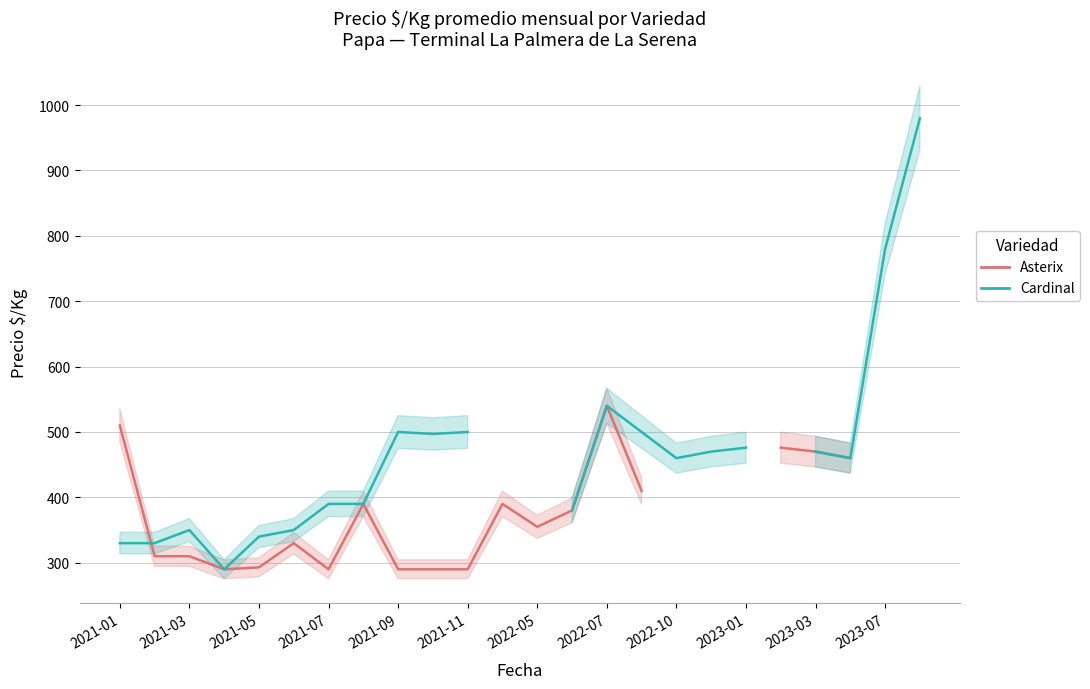

The Asterix series shows 470.0 at 2023-03. True or false?

True